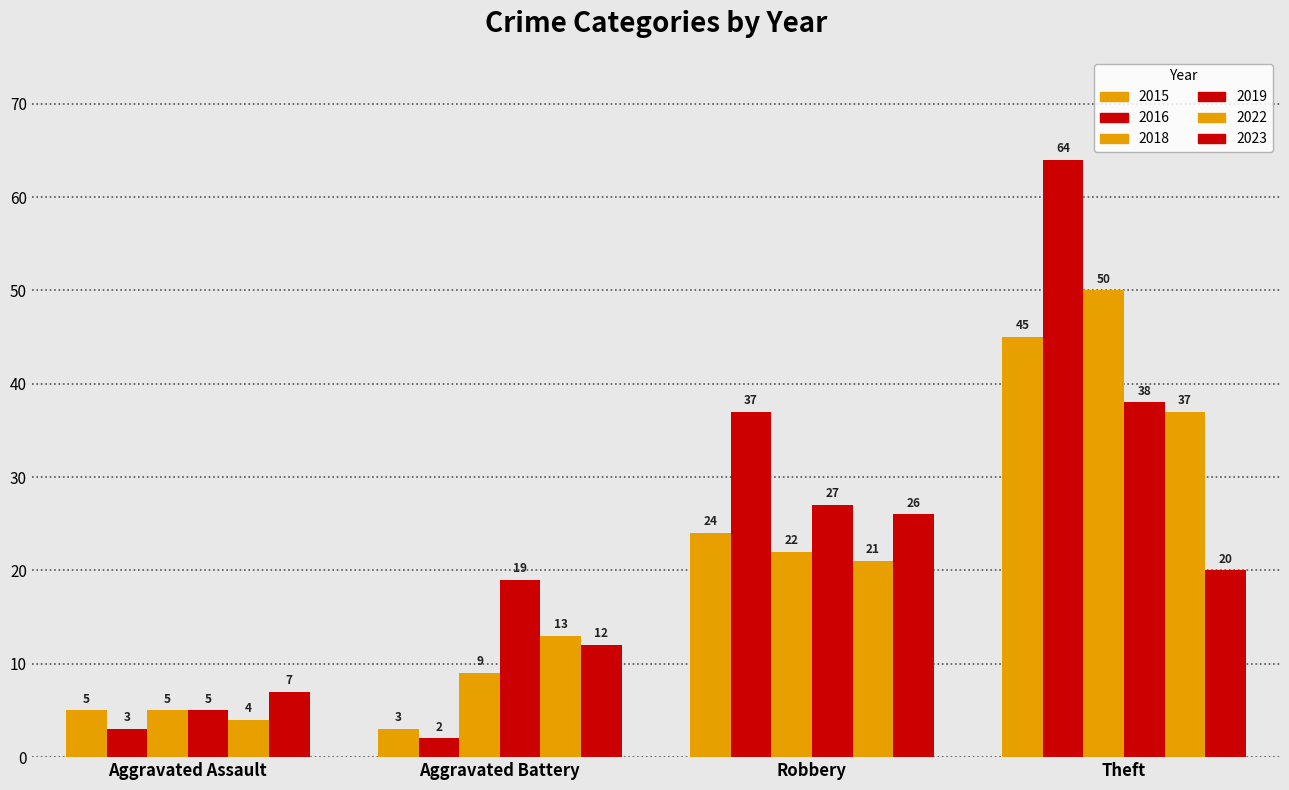

The value of 2019 at Aggravated Battery is 25. True or false?

False